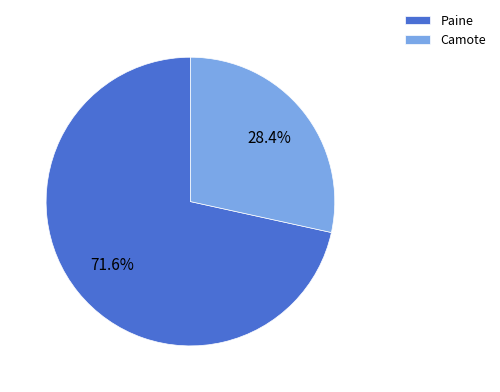

To the nearest percent, what is the average slice percentage?

50%